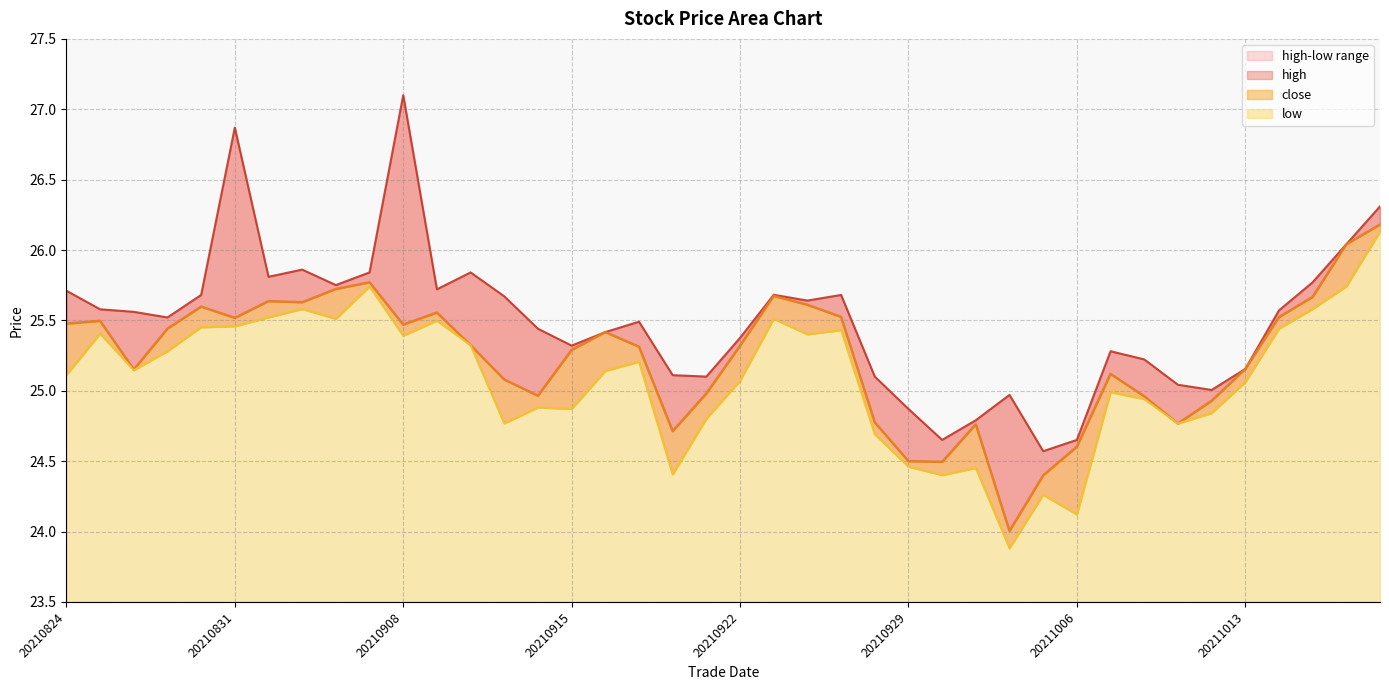

Count the number of data series in this chart.

3